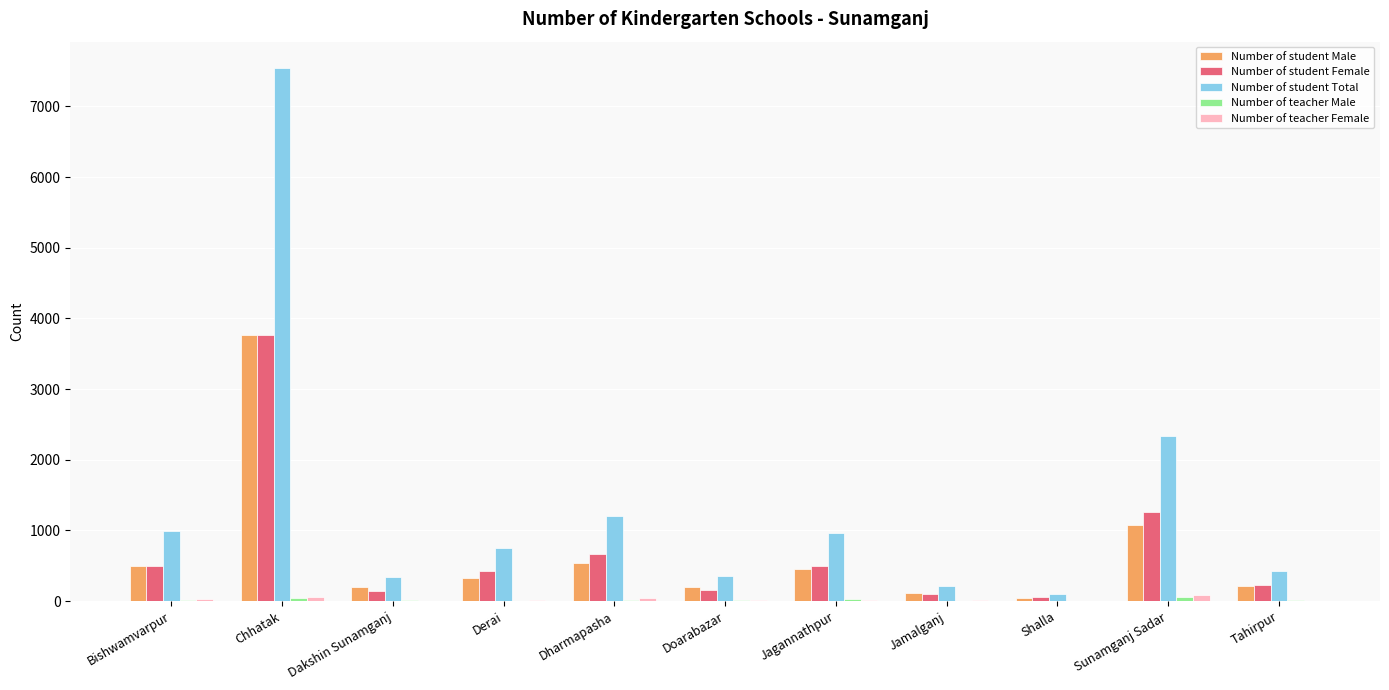

What is the sum of all Number of student Female values?

7789